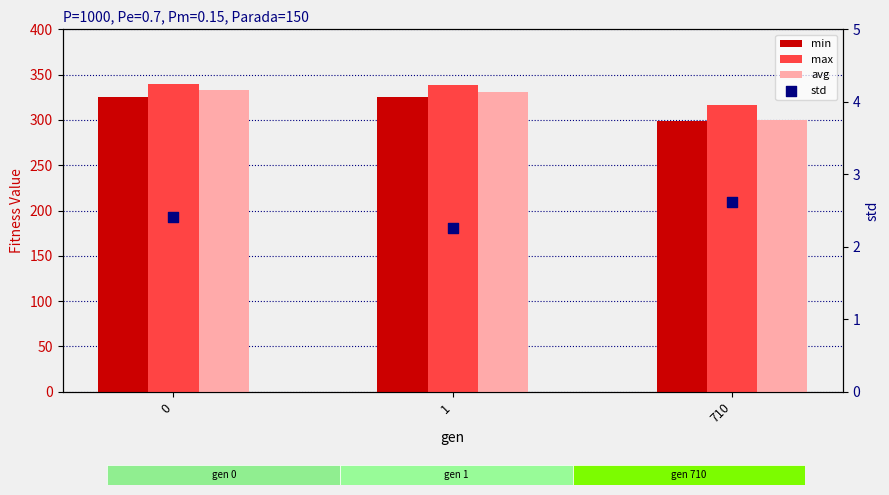

What are all the series names shown in the legend?

min, max, avg, std